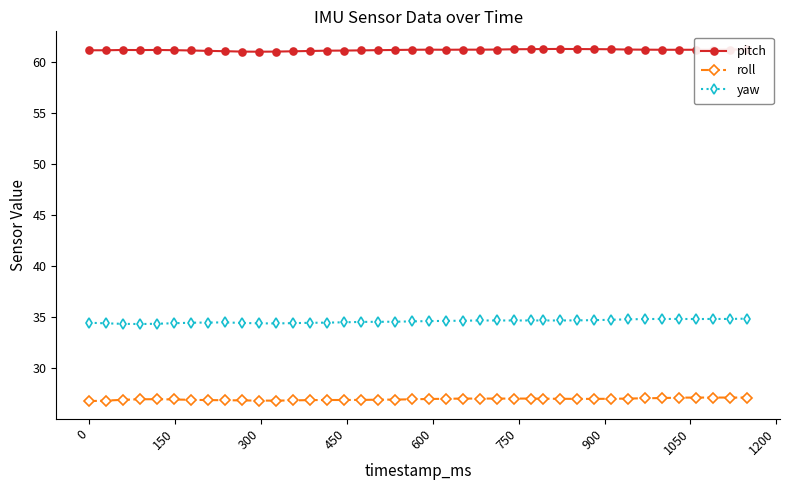

What is the lowest value of the pitch series?

61.0